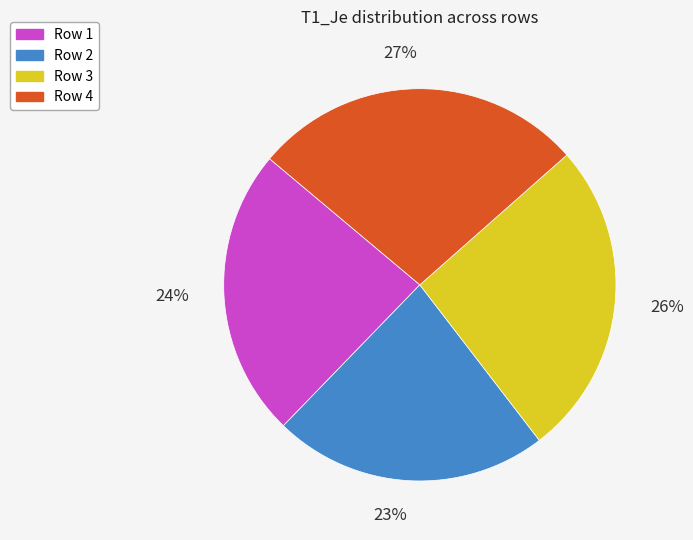

To the nearest percent, what is the average slice percentage?

25%